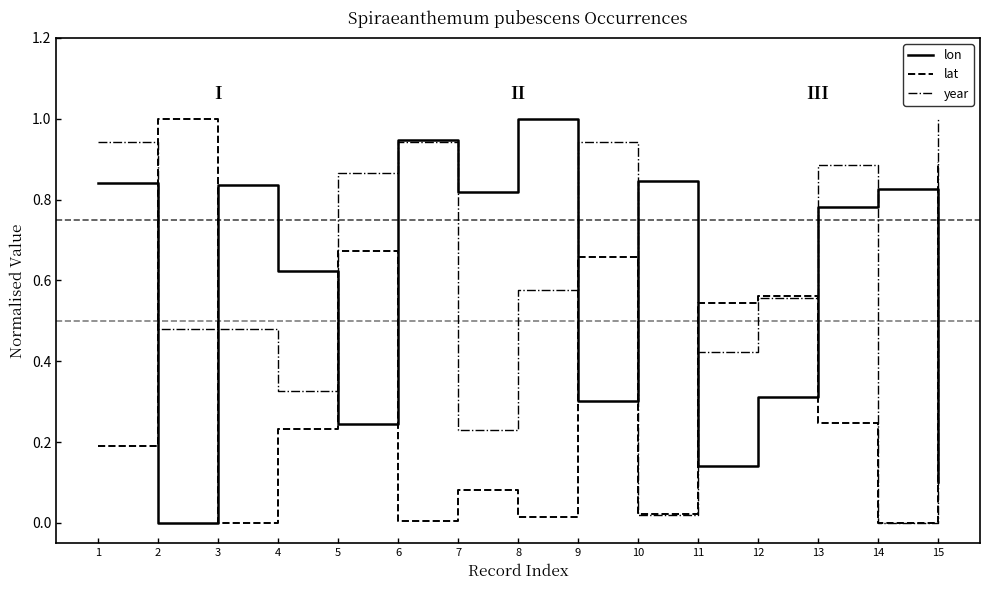

How many intersections are there between year and lon?

8